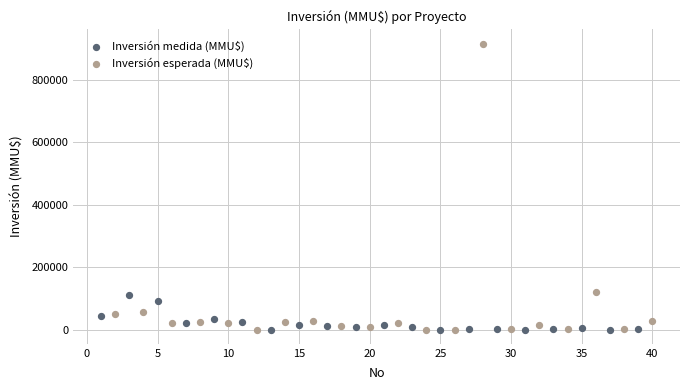

Which series has the widest spread of Y values?

Inversión esperada (MMU$)